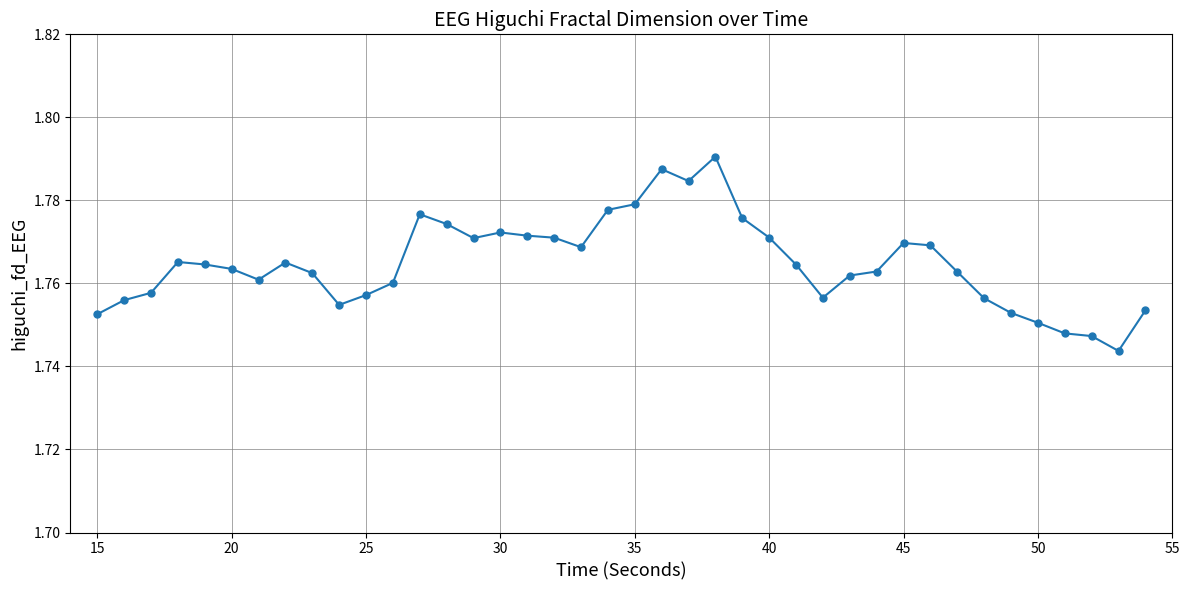

True or false: there are more than 1 points higher than both neighbors.

True